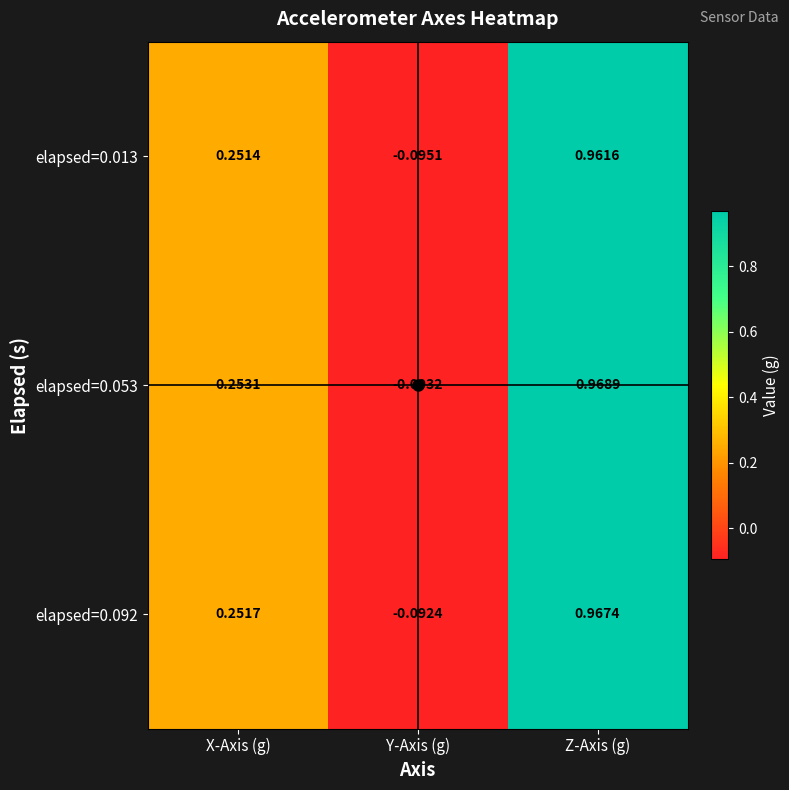

Rank the series by their average value, from highest to lowest.

elapsed=0.053, elapsed=0.092, elapsed=0.013